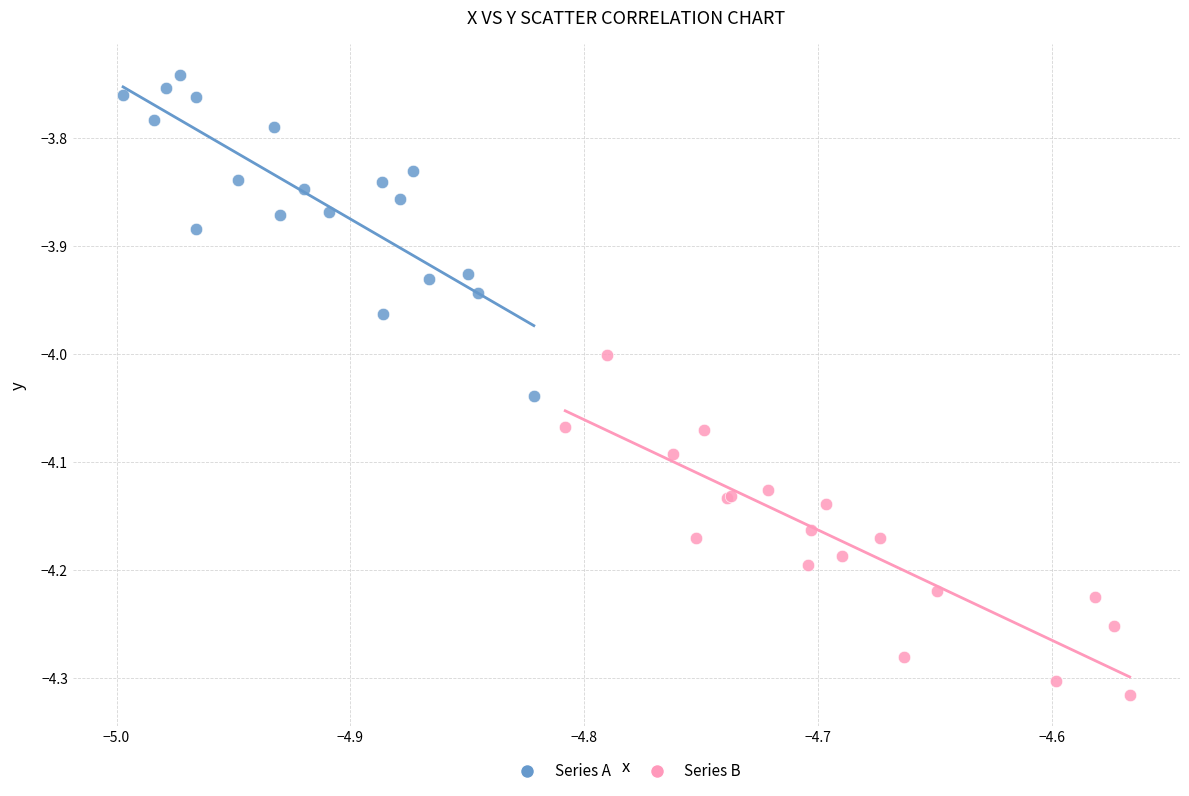

Which series has the largest Y range (max minus min)?

Series B